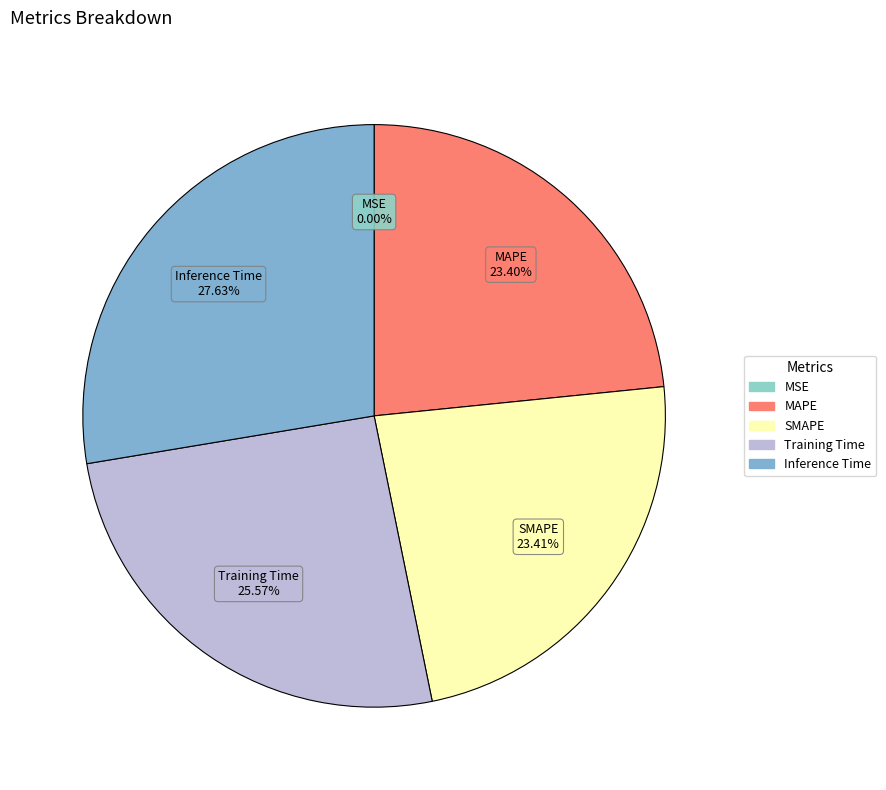

Which slice is the largest?

Inference Time